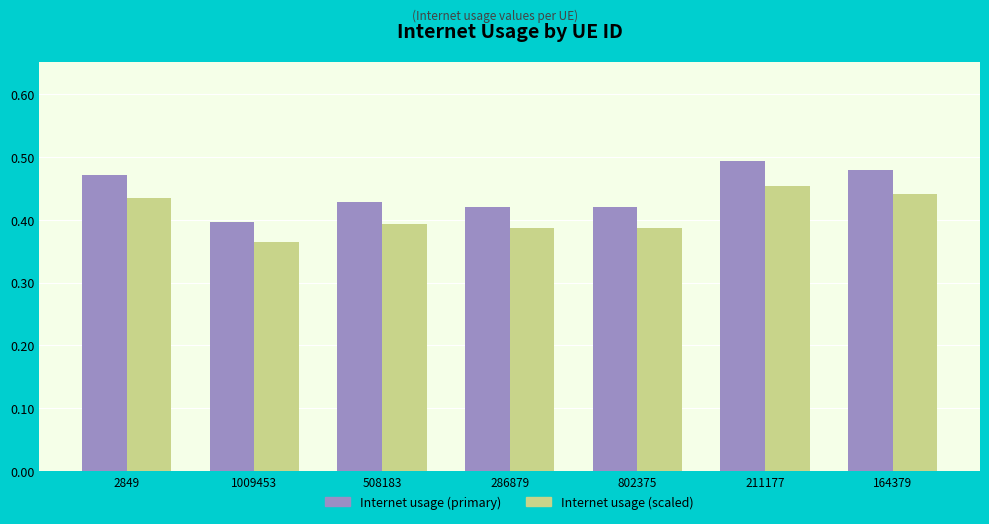

What are all the series names shown in the legend?

Internet usage (primary), Internet usage (scaled)